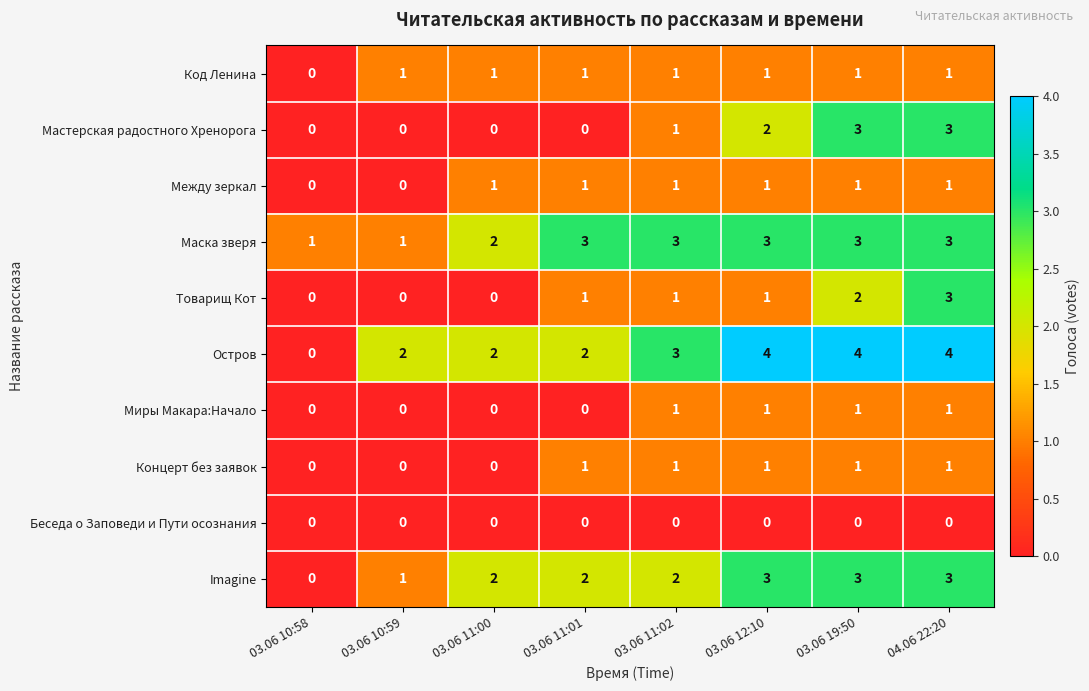

What is the difference between the highest and lowest values at 04.06 22:20?

4